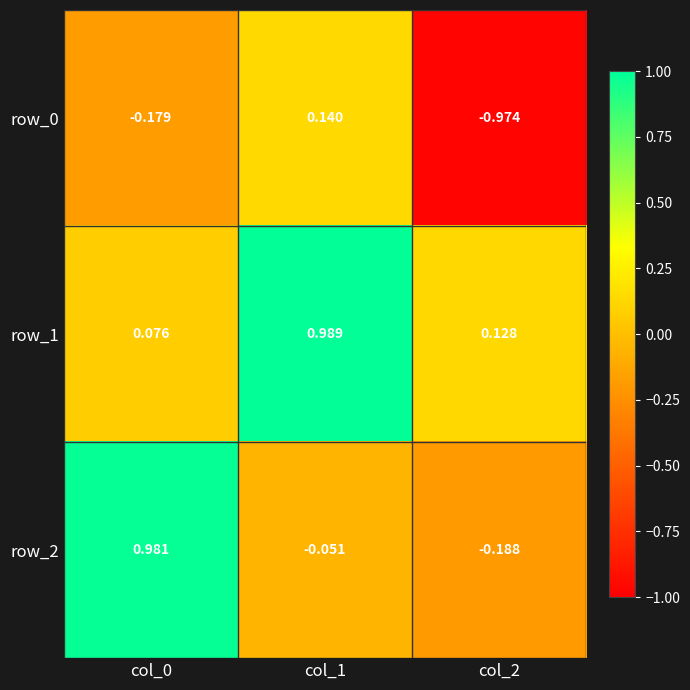

Is the value of row_1 at col_0 greater than the value of row_2 at col_0?

No